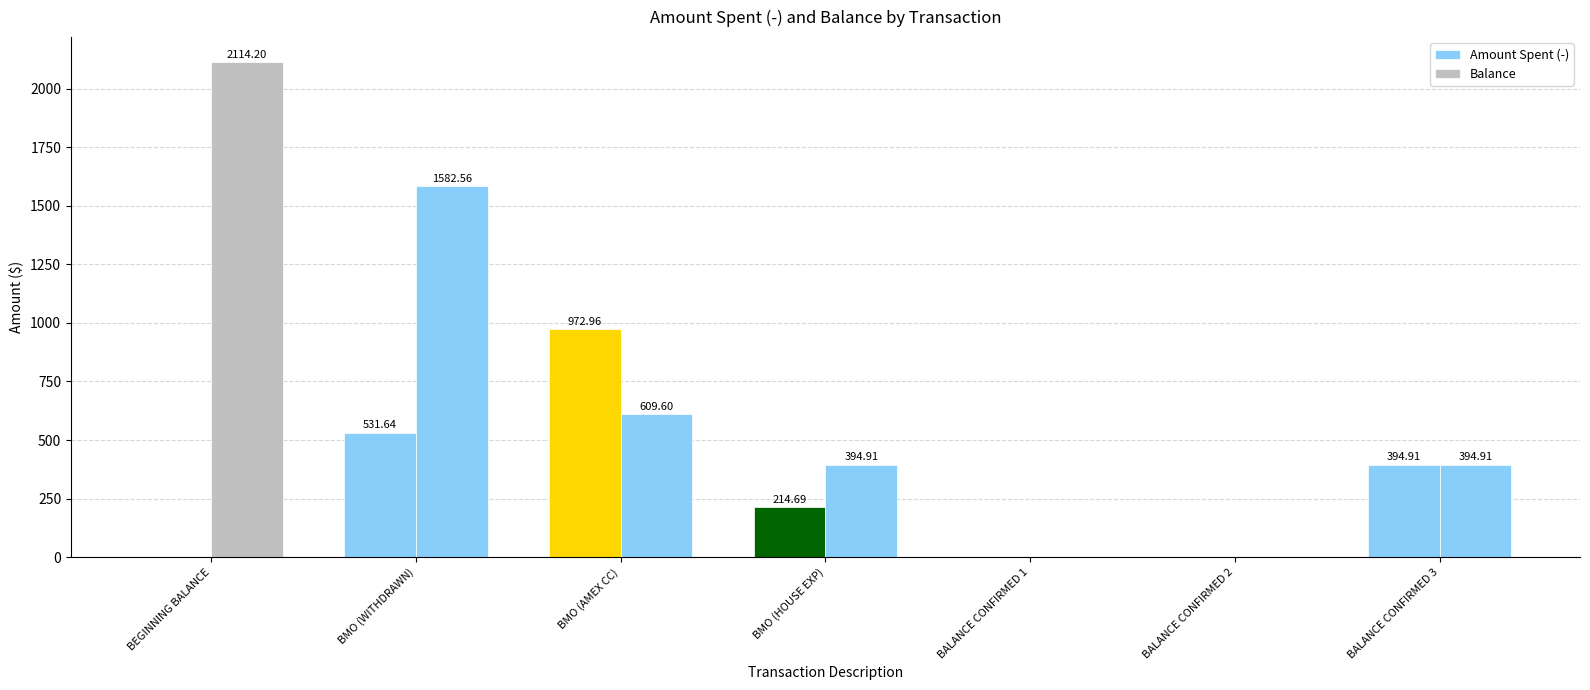

Which series has the widest spread of values?

Balance